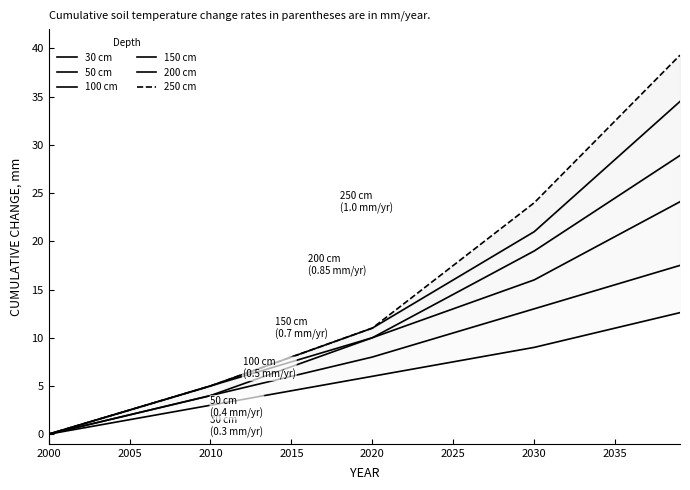

True or false: 150 cm and 250 cm intersect in this chart.

False